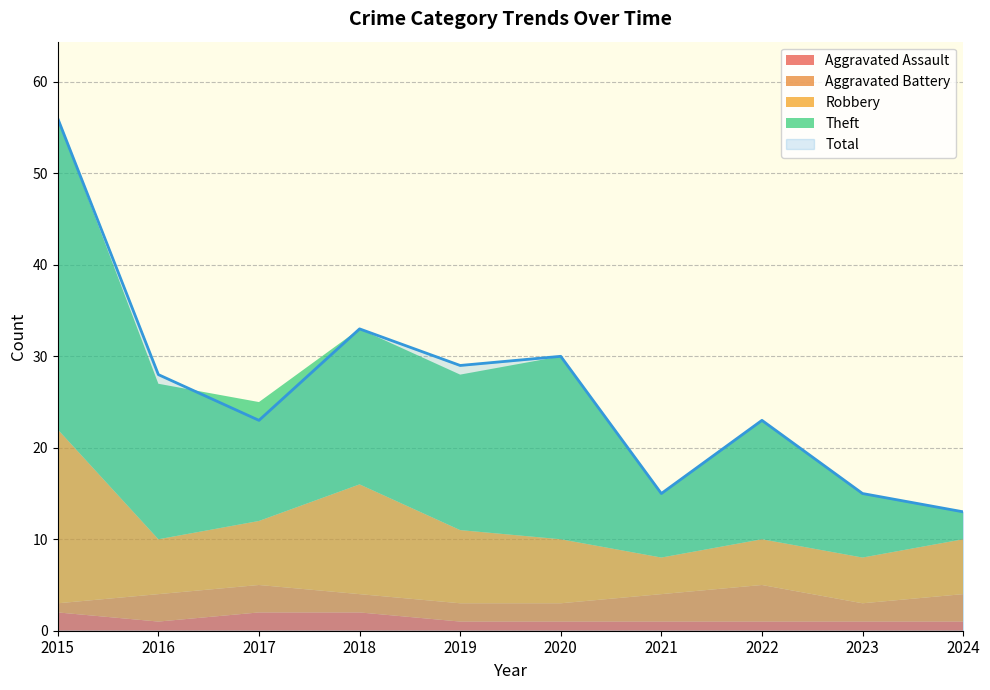

What is the sum of the Aggravated Battery values at 2022 and 2020?

6